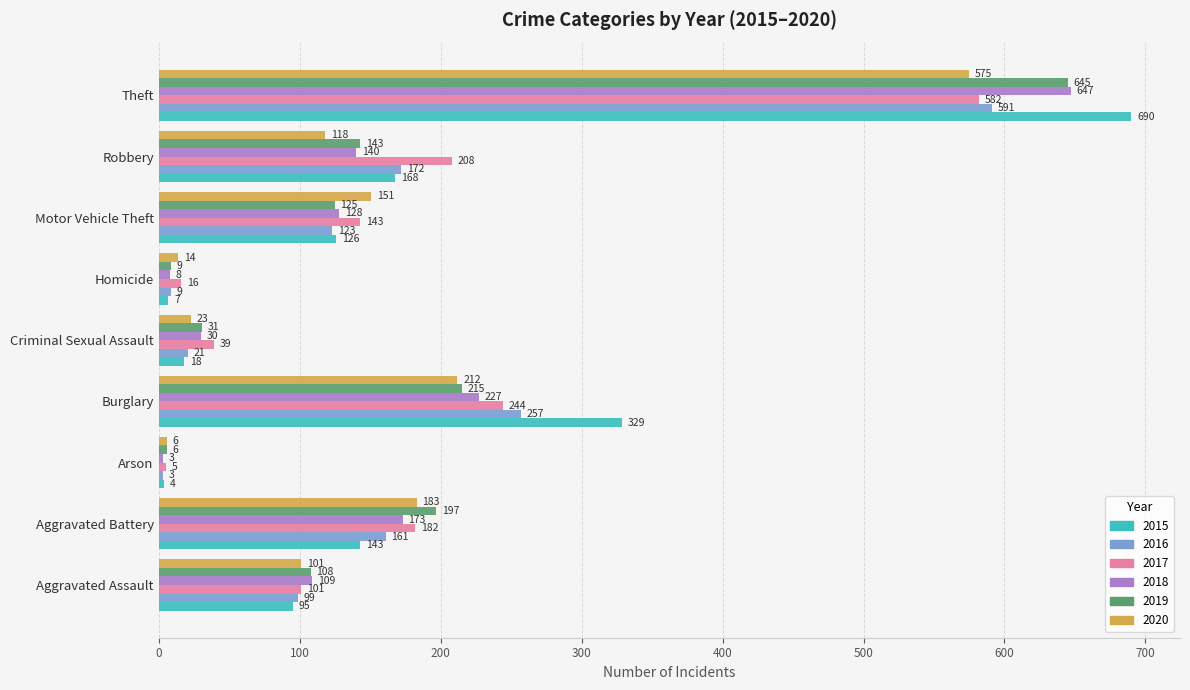

Which series has the widest spread of values?

2015